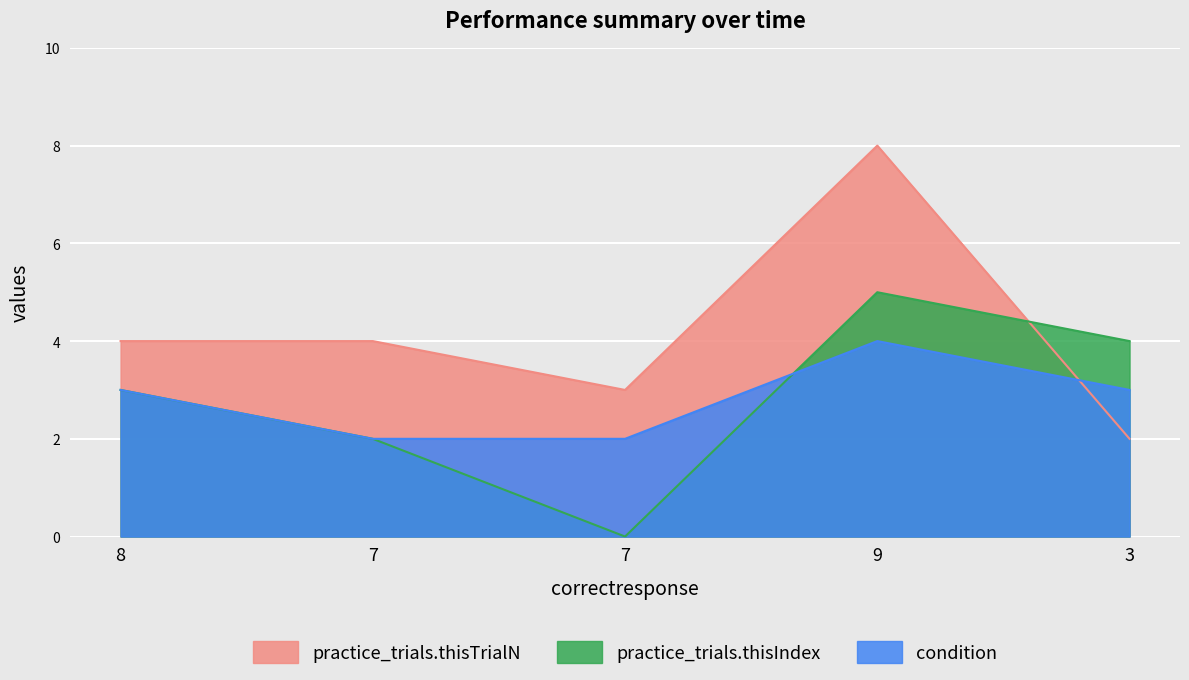

Reading right to left, extract all data points from this chart.

practice_trials.thisIndex: 4	5	0	2	3
valuex: 2	8	3	4	4
condition: 3	4	2	2	3